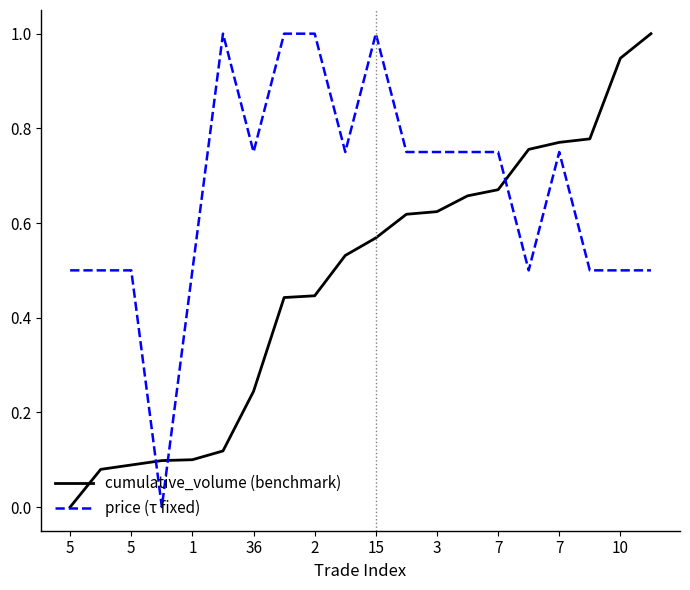

What is the greatest value displayed?

1.0